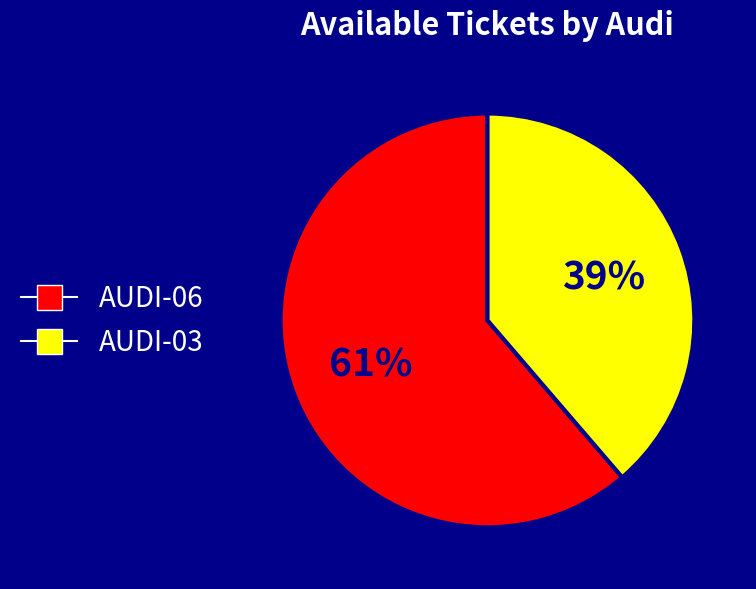

Rank the categories by value from lowest to highest.

AUDI-03, AUDI-06